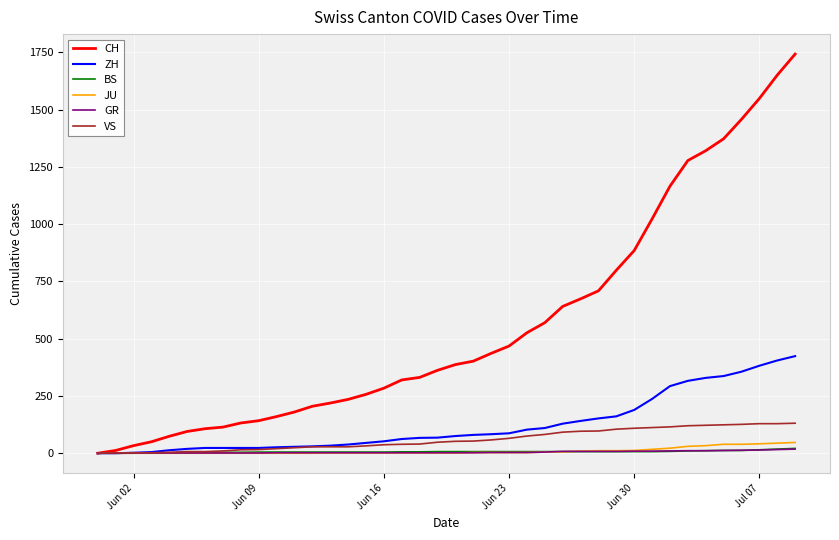

What is the highest value of the ZH series?

424